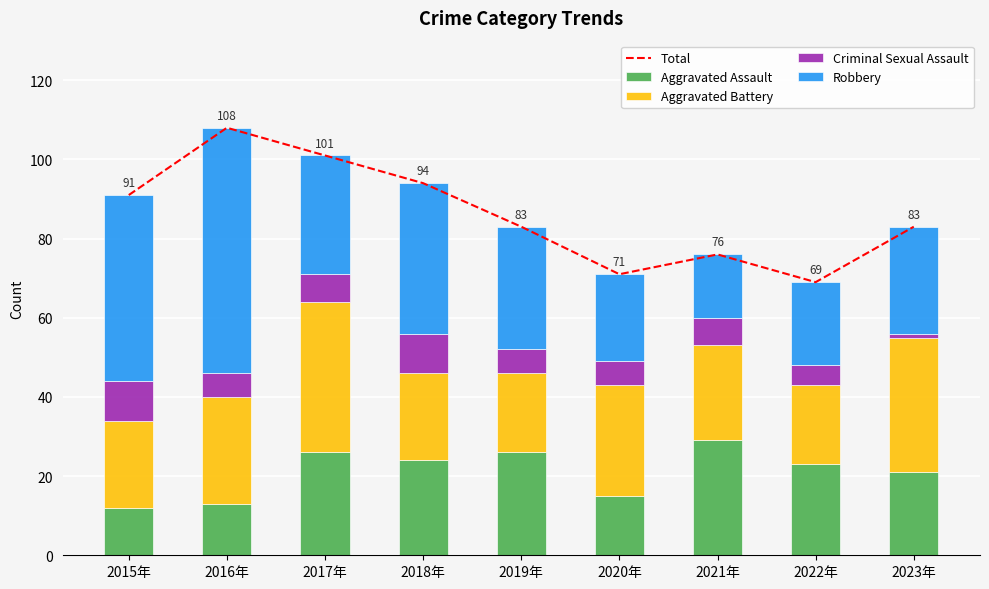

What is the label of the 1st bar from the right?

2023年